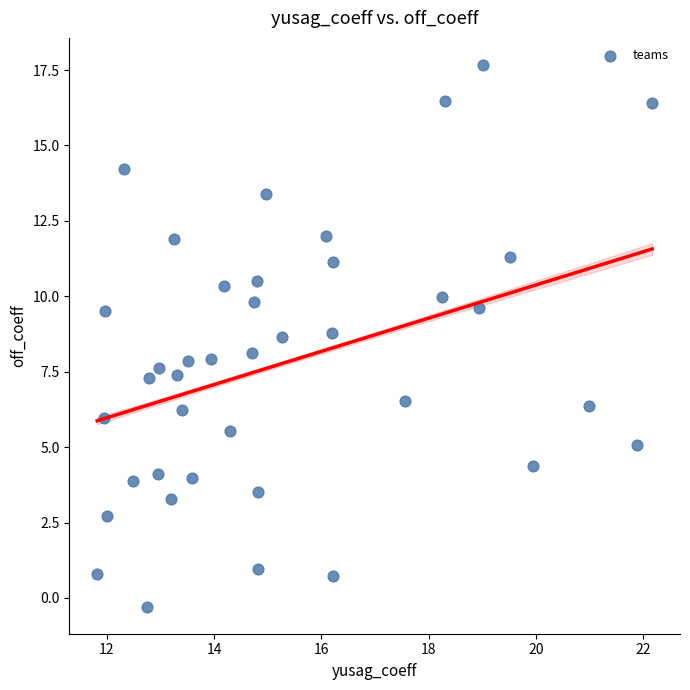

What is the range of Y values (max minus min)?

18.0